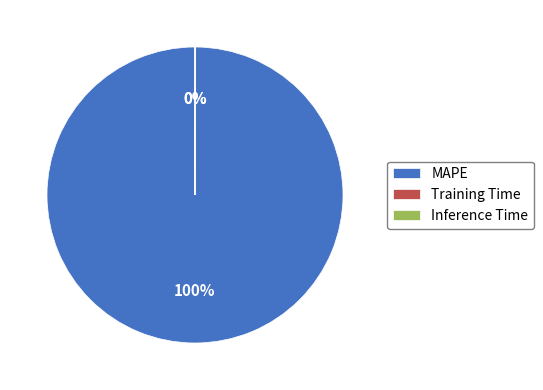

Which slice is the largest?

MAPE